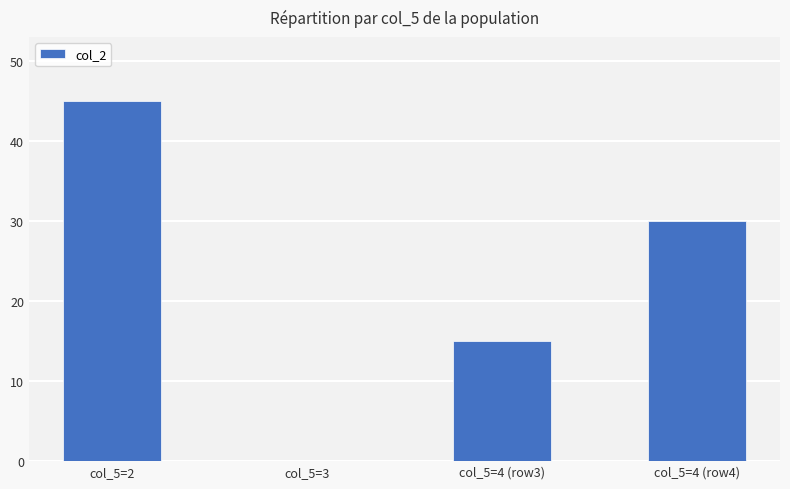

At which category does the chart reach its peak across all series?

col_5=2